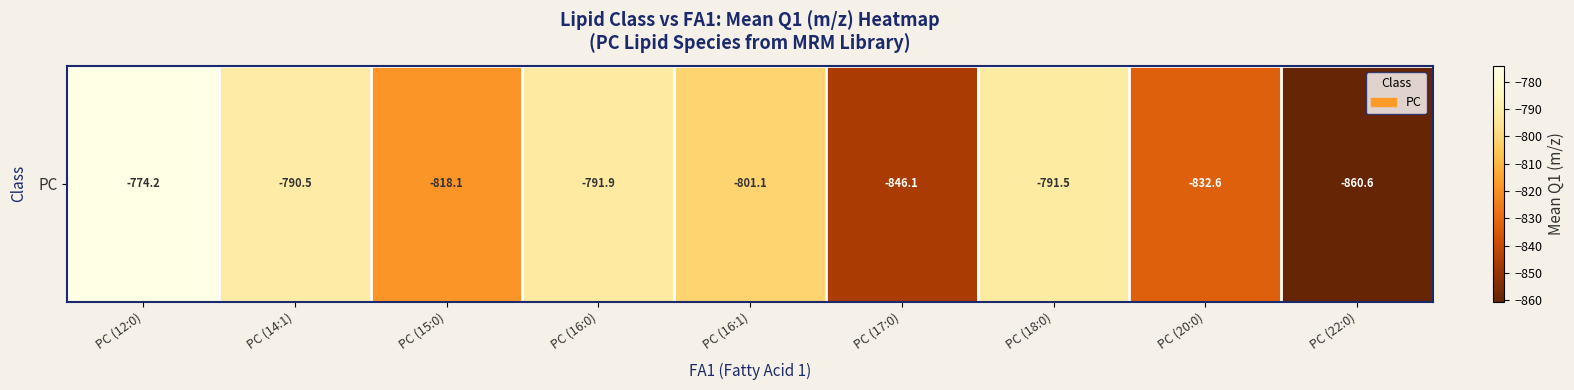

What is the change in value from PC (14:1) to PC (17:0)?

-55.6